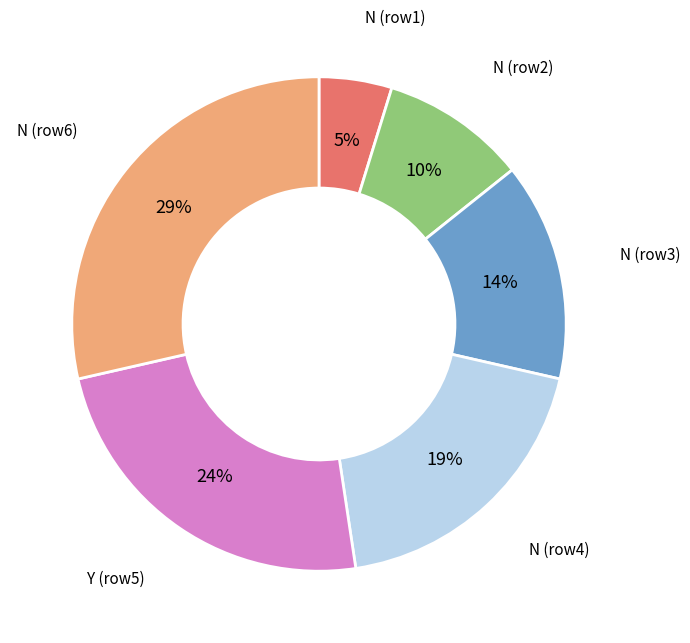

Does any single category account for the majority?

No